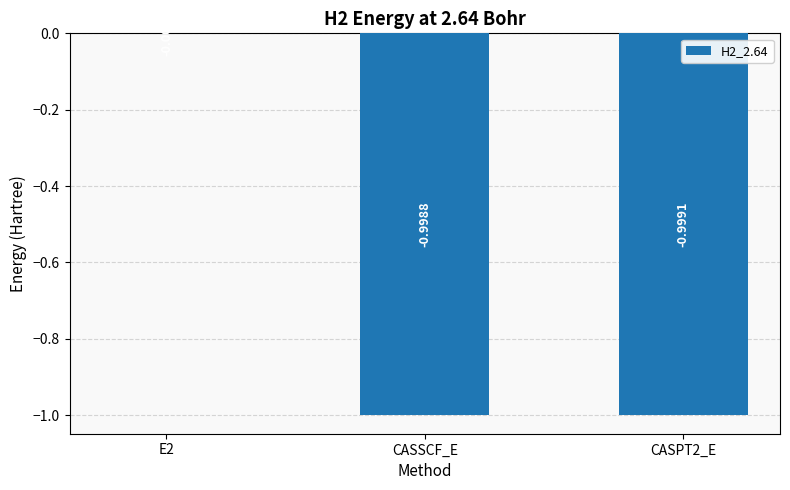

What is the sum of the values at CASSCF_E and CASPT2_E?

-2.0